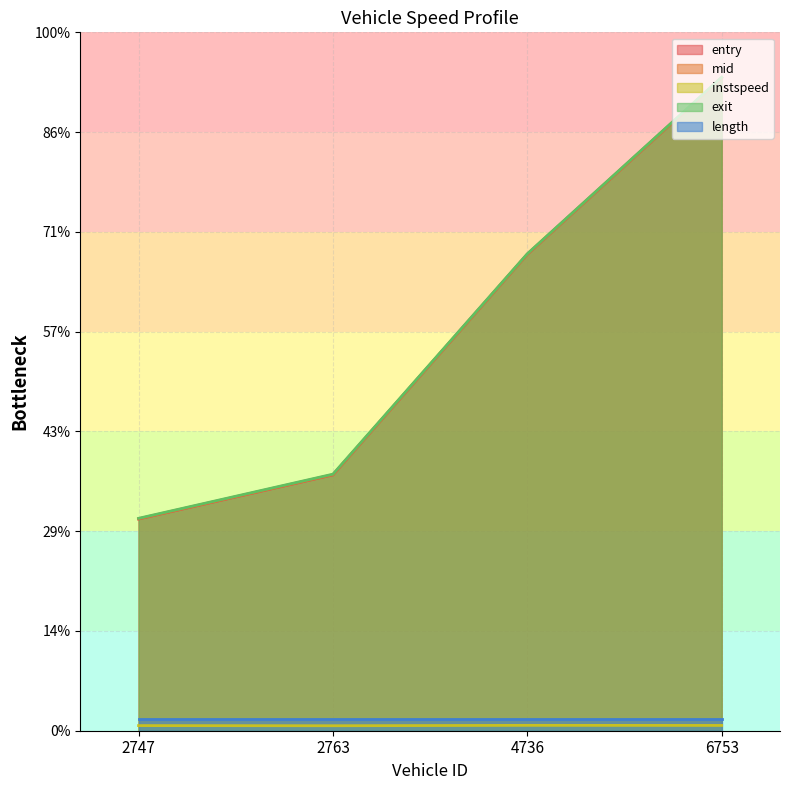

Reading right to left, list all the values displayed in this chart.

entry: 6543.6	4774.8	2564.2	2122.1
mid: 6546.5	4777.2	2567.0	2124.7
instspeed: 53.0	53.8	50.0	51.4
exit: 6550.0	4780.7	2571.7	2129.0